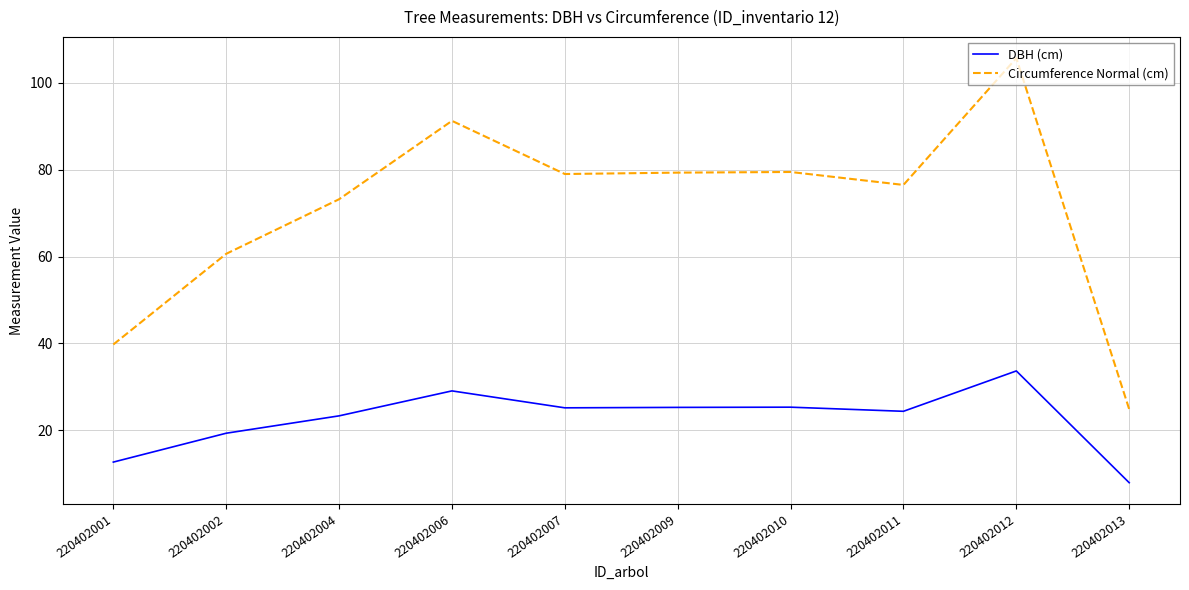

Which series has the widest spread of values?

Circumference Normal (cm)